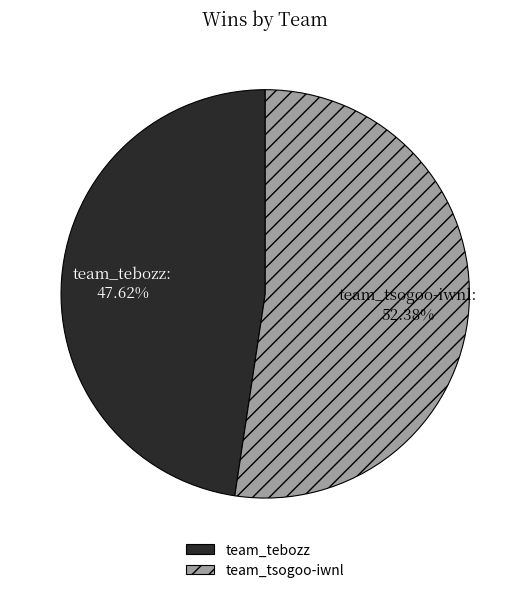

Which has a higher value, team_tebozz or team_tsogoo-iwnl?

team_tsogoo-iwnl